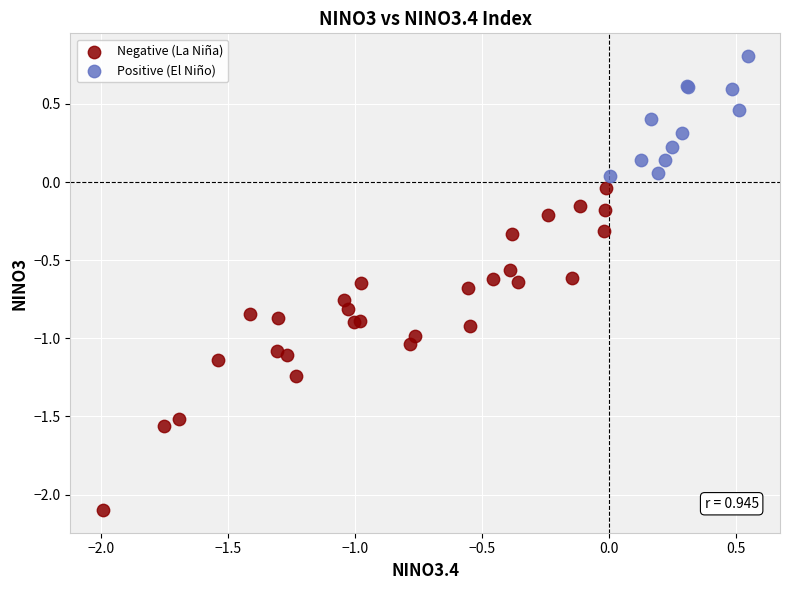

Which series contains the highest Y value?

Positive (El Niño)